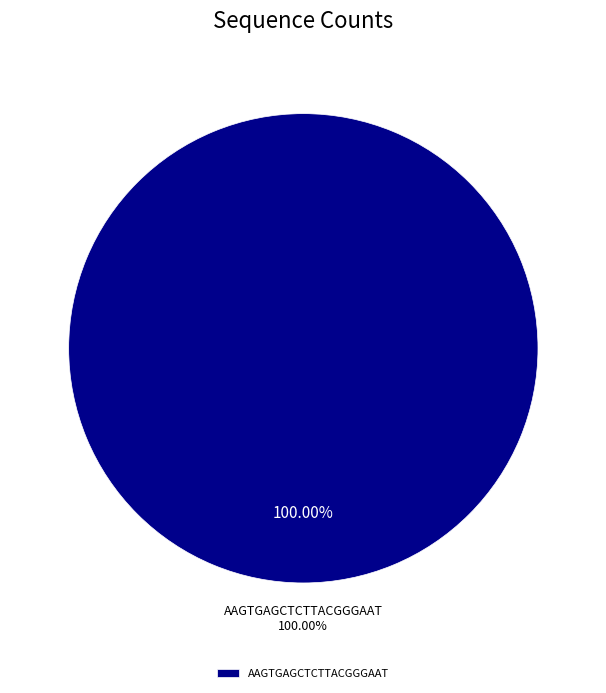

Which category accounts for the majority?

AAGTGAGCTCTTACGGGAAT